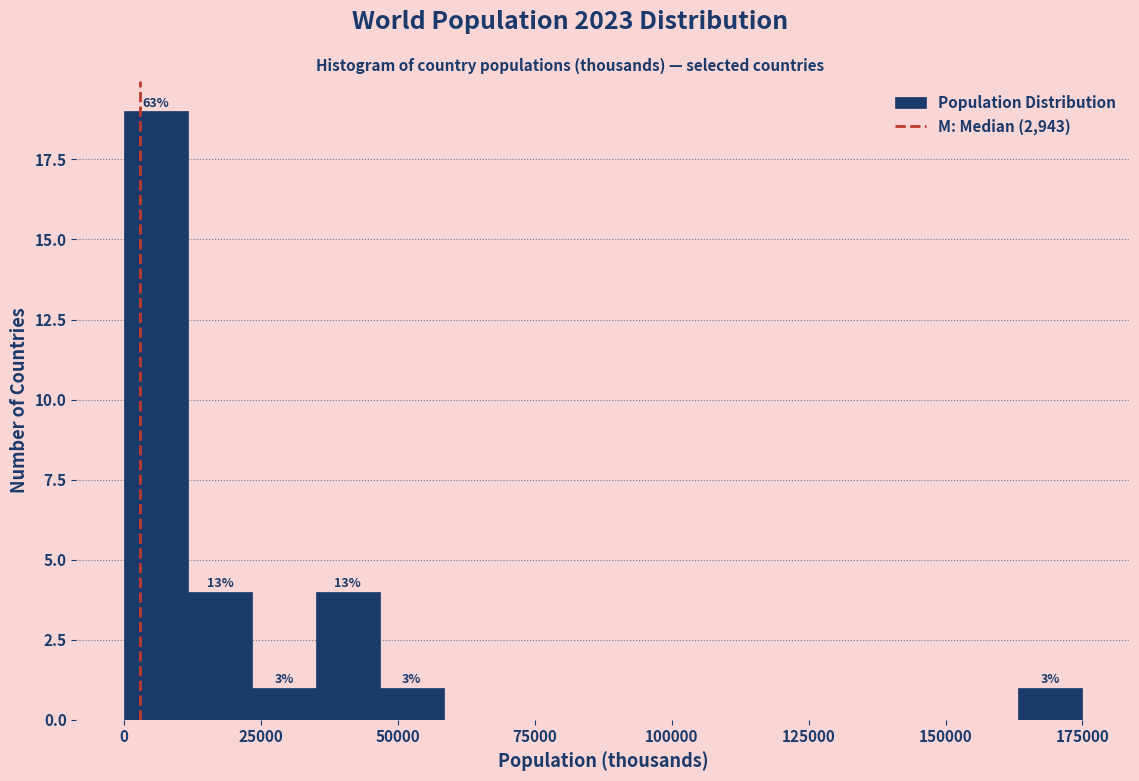

Around what value on the x-axis is the tallest bar? Give the approximate position of its centre, as read against the axis.

5000